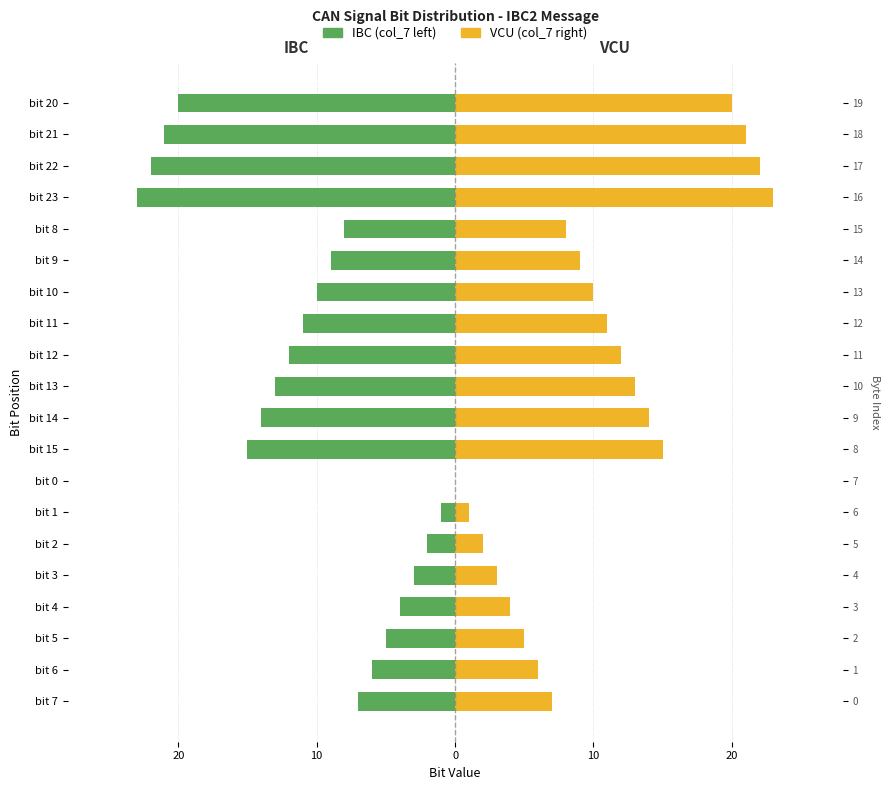

At how many categories does at least one series exceed 0?

19